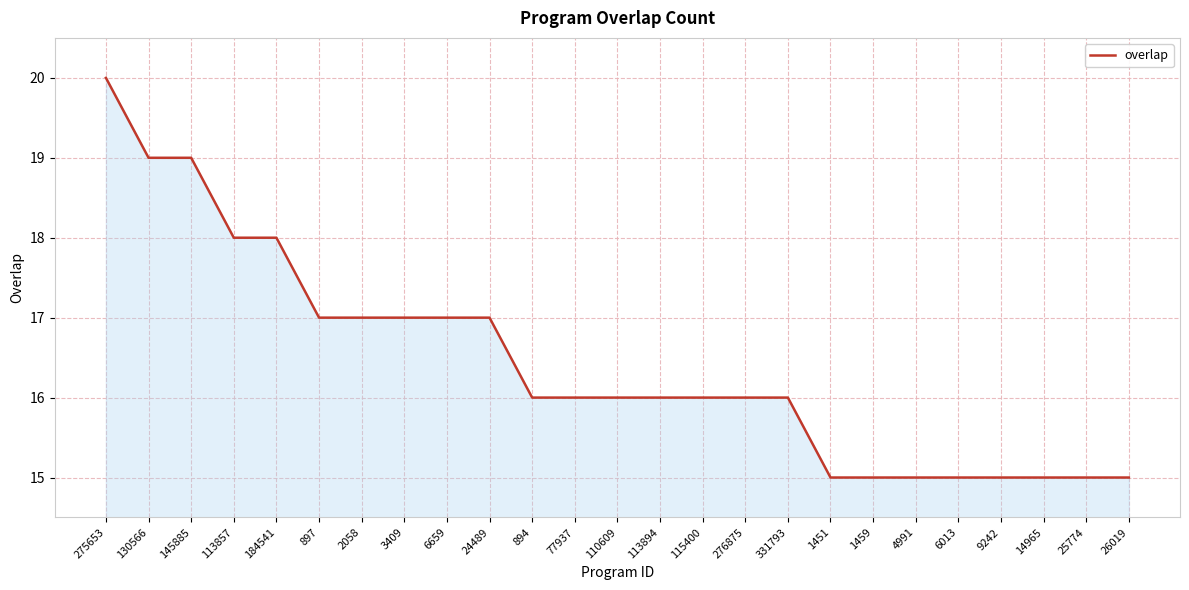

The chart shows a value of 31 at 275653. True or false?

False